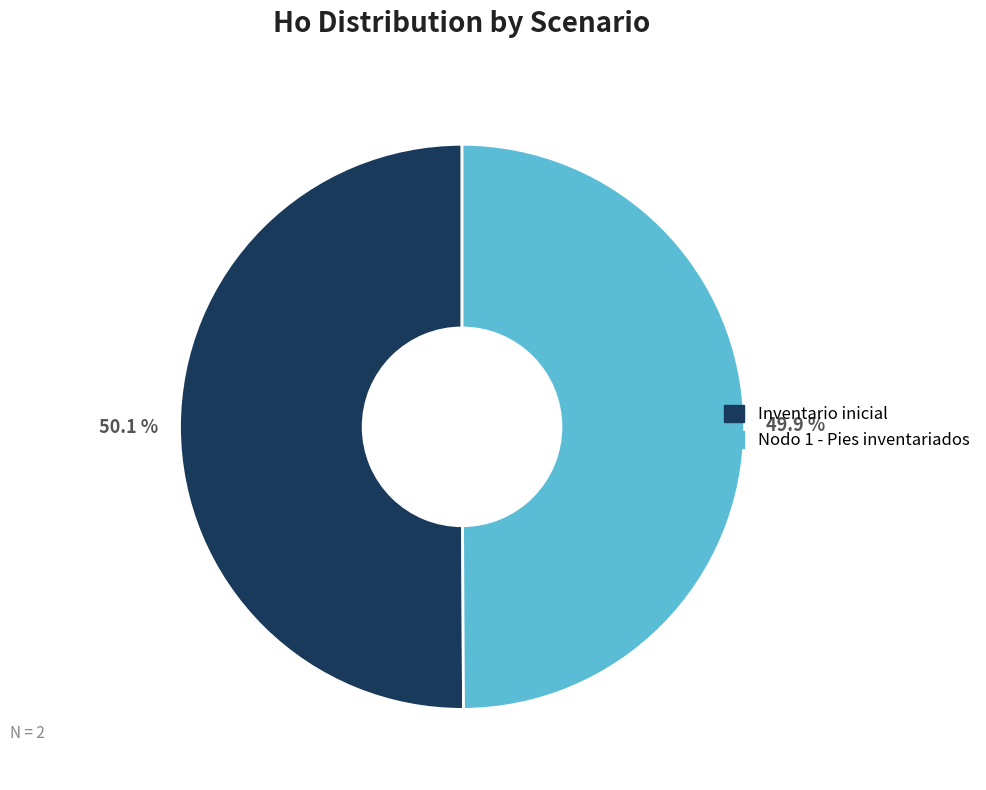

How many slices are in this pie chart?

2